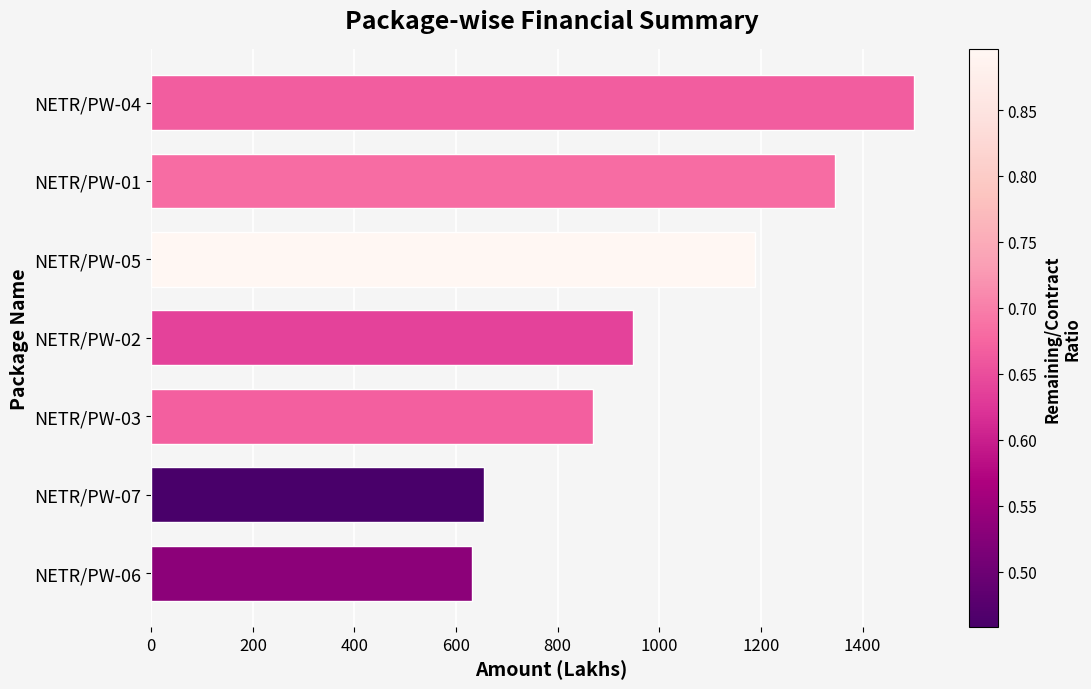

Count the number of data series in this chart.

1